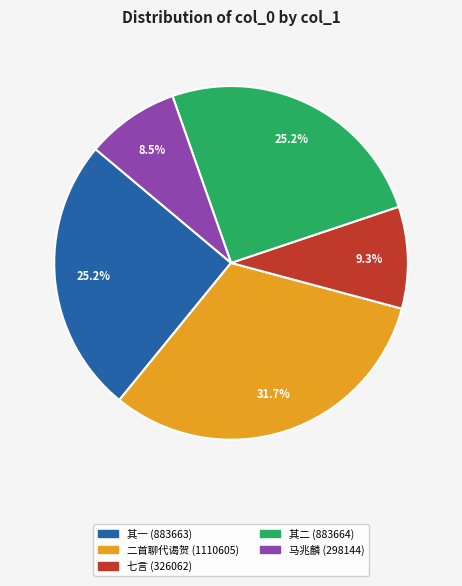

Is there a majority slice in this chart?

No